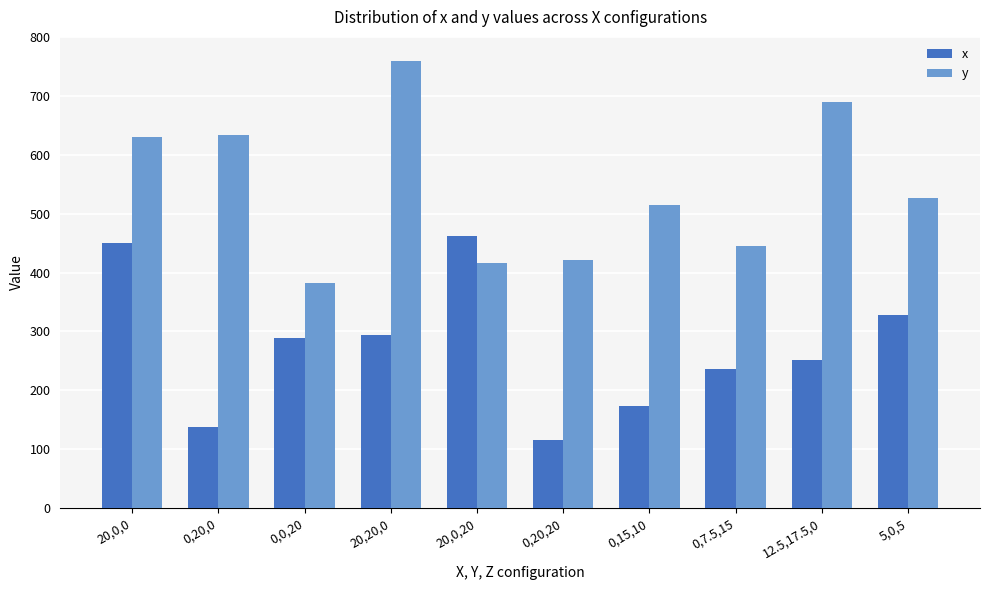

Is it true that x equals 288 at 0,0,20?

True